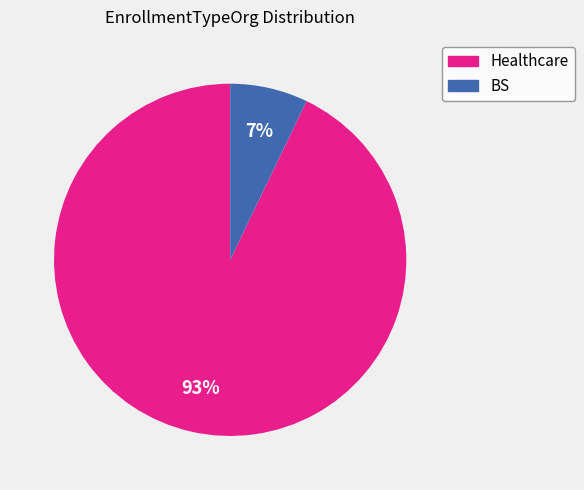

Does BS account for over 50% of the chart?

No